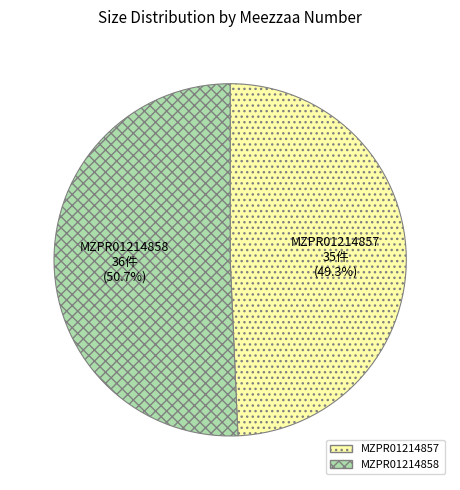

To the nearest percent, what portion does MZPR01214857 represent?

49%